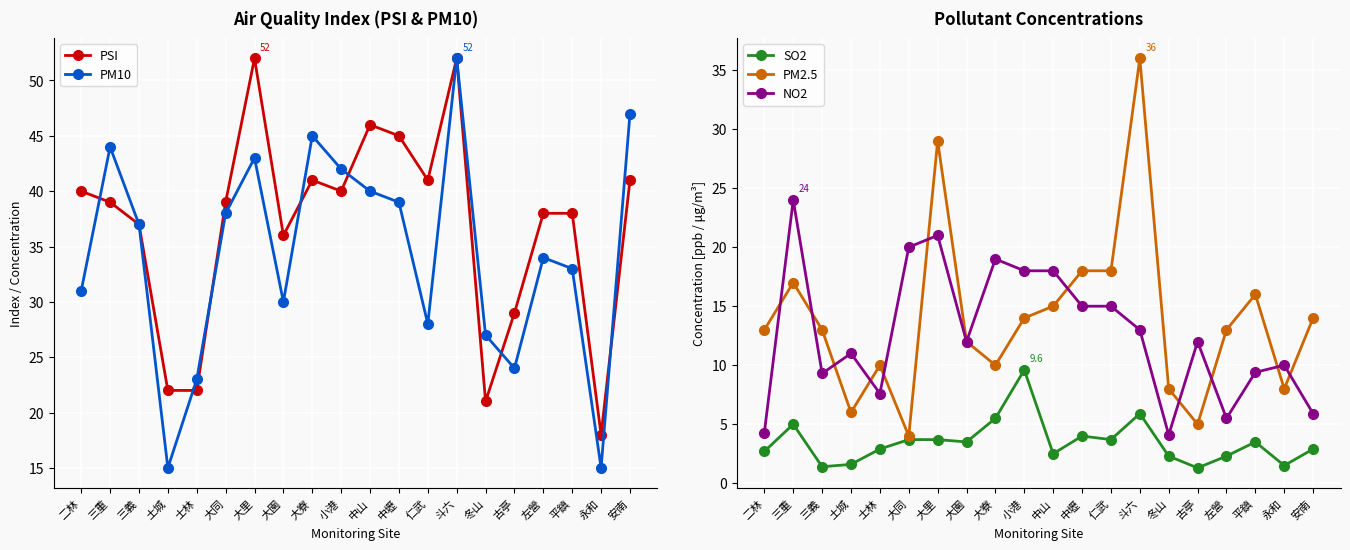

At how many categories does at least one series exceed 31?

15